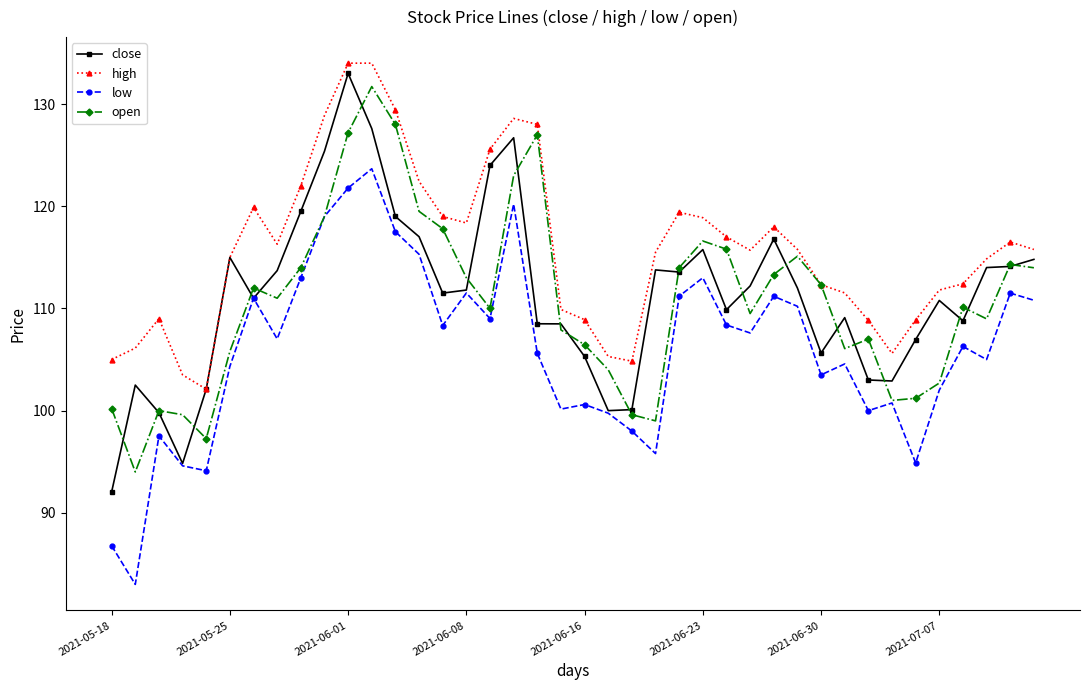

Which series has the largest range (max minus min)?

close